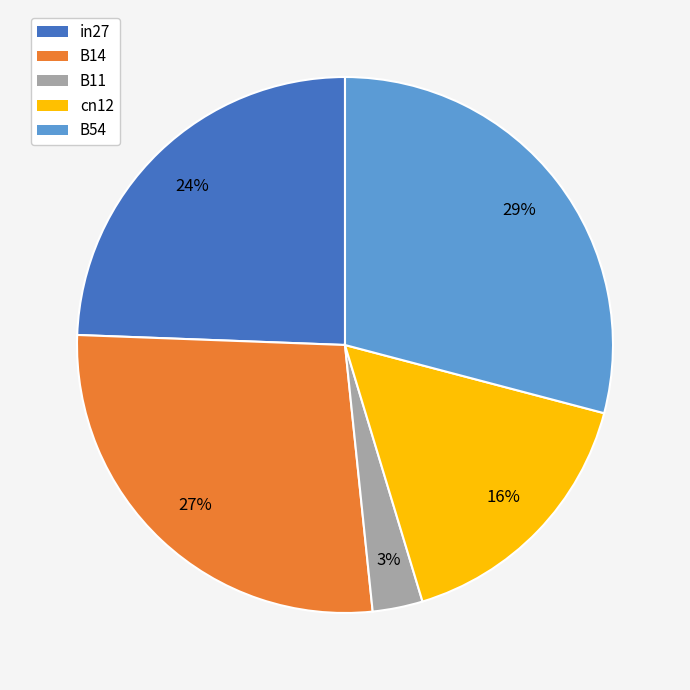

How many segments does this pie chart have?

5